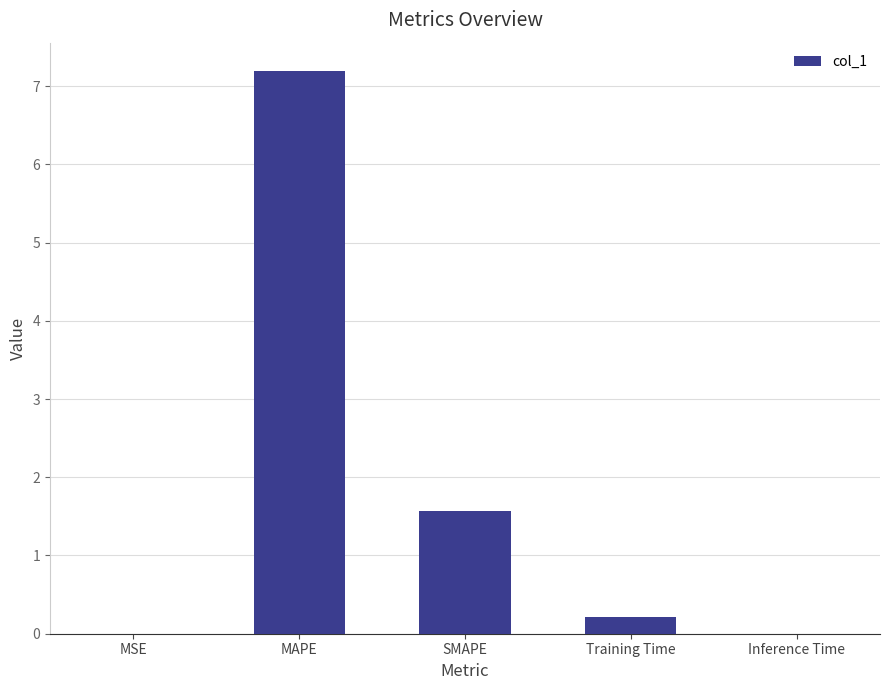

Is it true that the value at Training Time is 0.2?

True